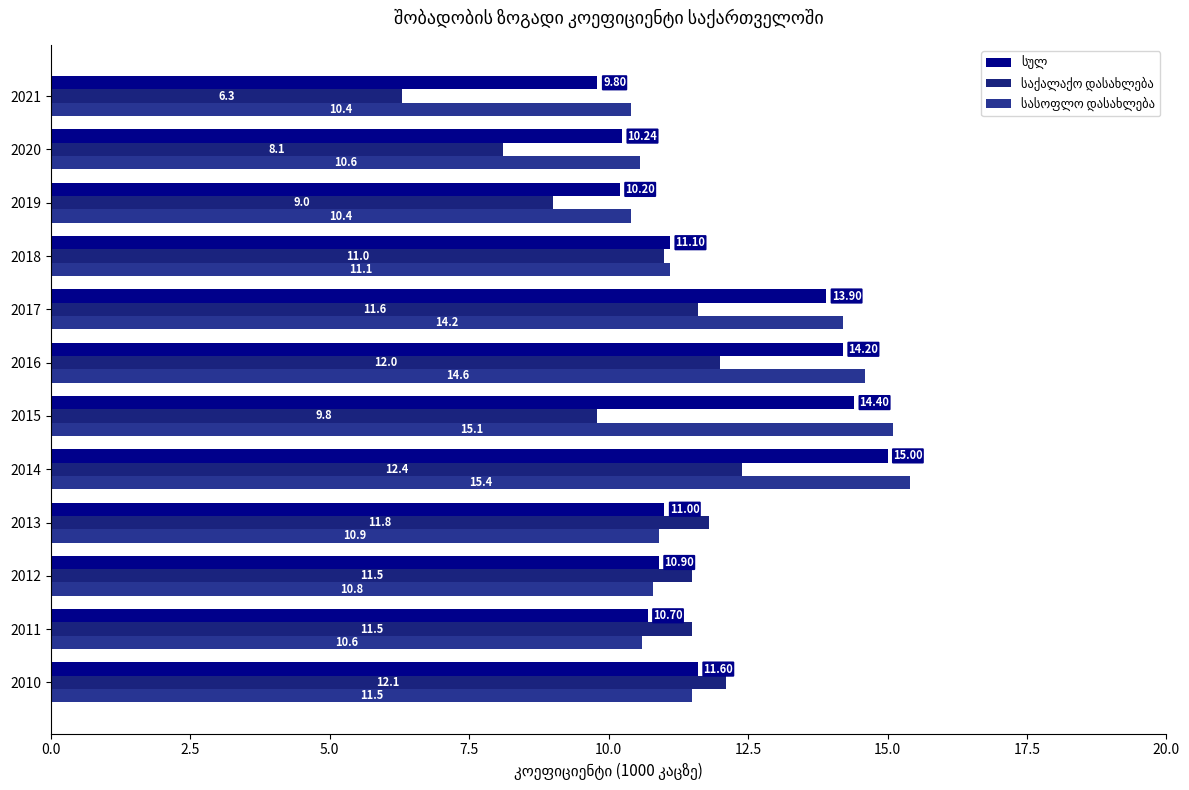

What is the average value of the სასოფლო დასახლება series?

12.1